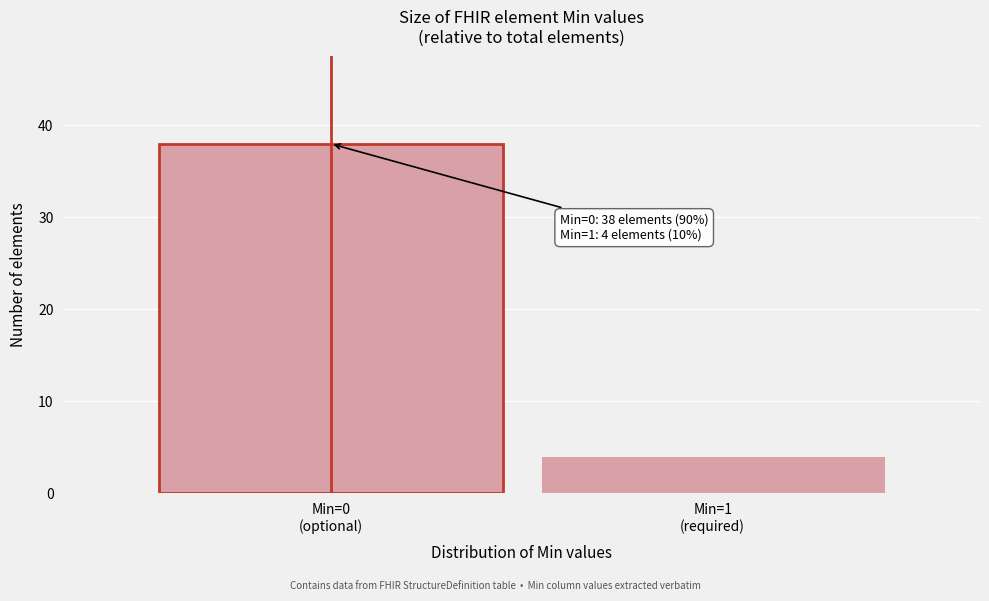

Reading left to right, what are all the values shown in this chart?

38	4